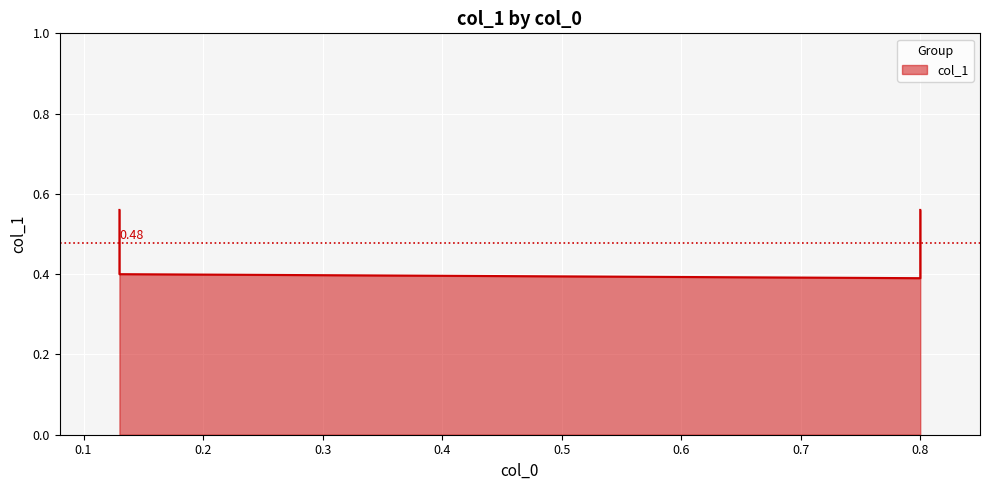

List the labels in order of value, smallest first.

0.8, 0.13, 0.13, 0.8